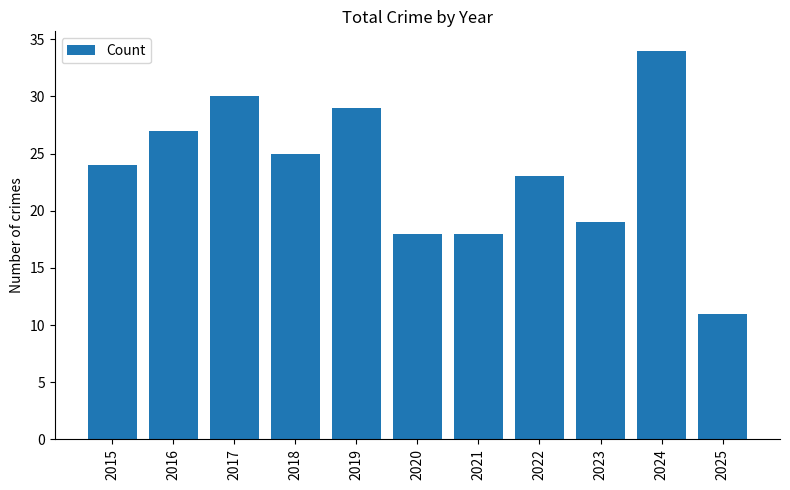

Which category has the lowest value across all series?

2025